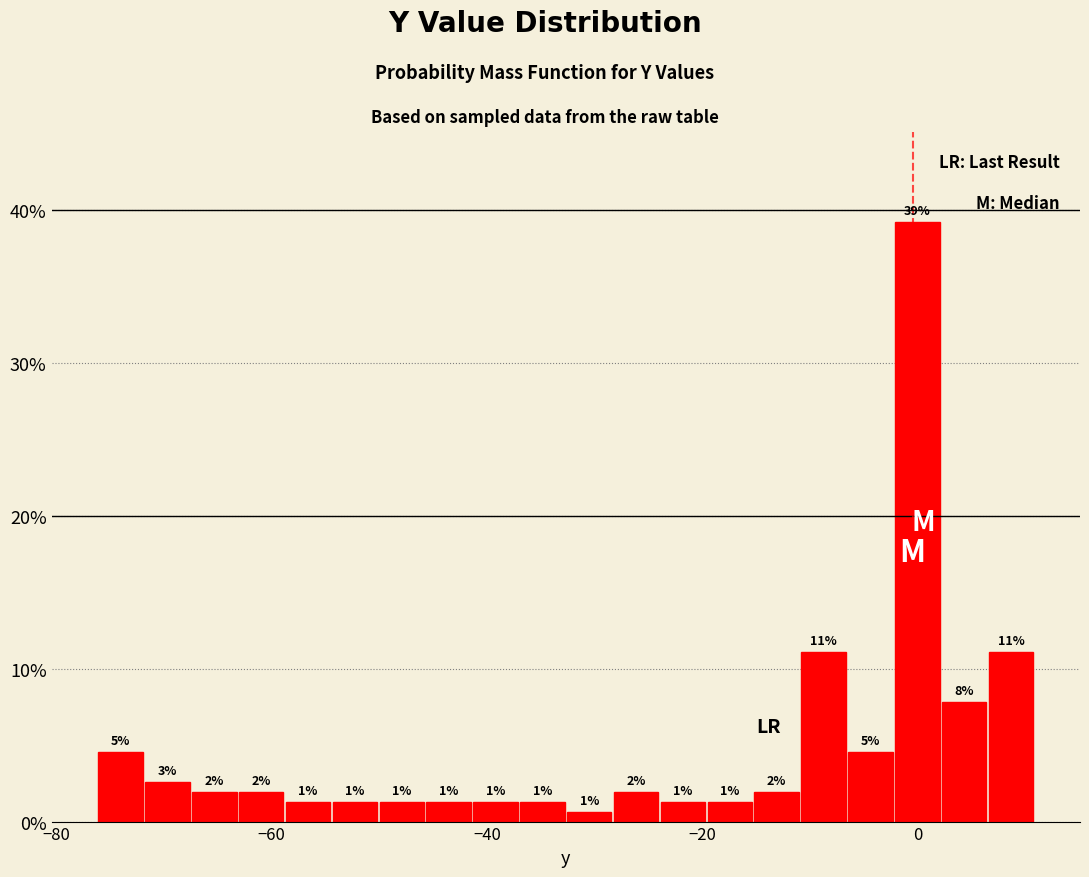

Read against the x-axis, roughly where is the centre of the tallest bar?

0